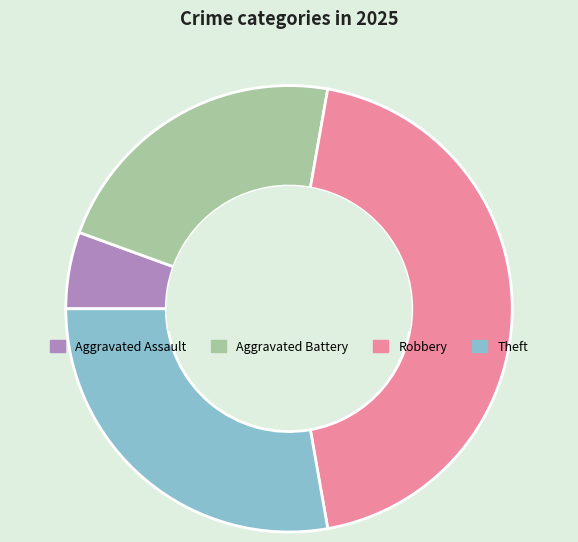

Rank the categories by value from highest to lowest.

Robbery, Theft, Aggravated Battery, Aggravated Assault